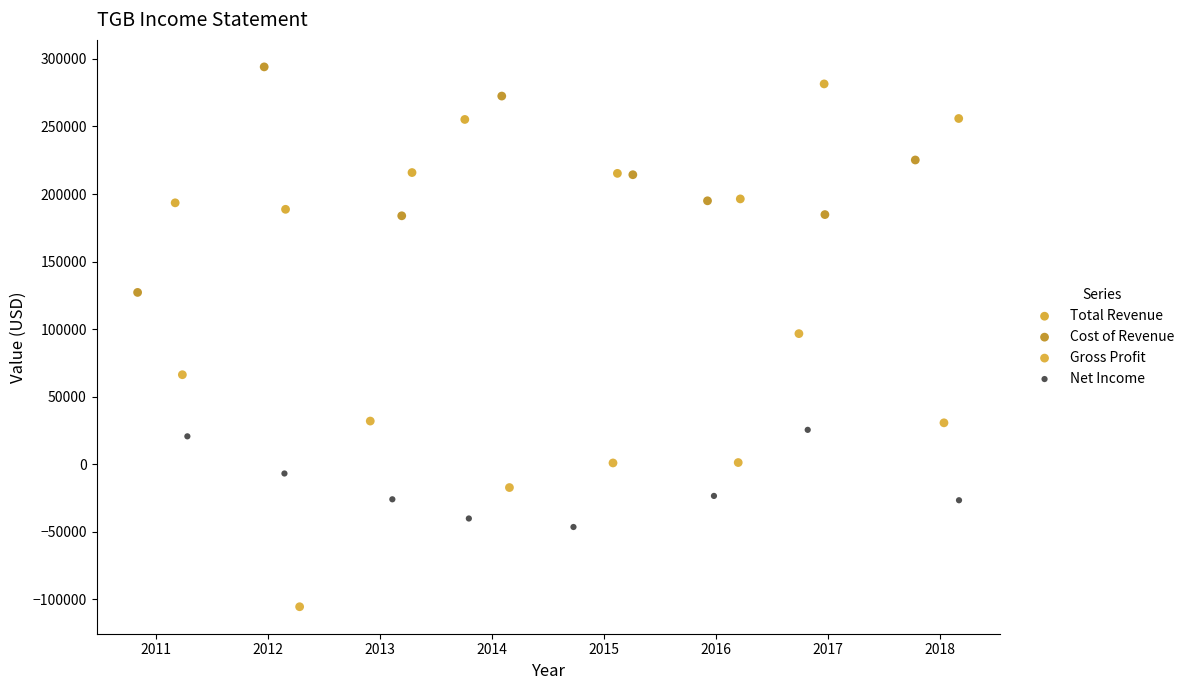

What are all the series names shown in the legend?

Total Revenue, Cost of Revenue, Gross Profit, Net Income